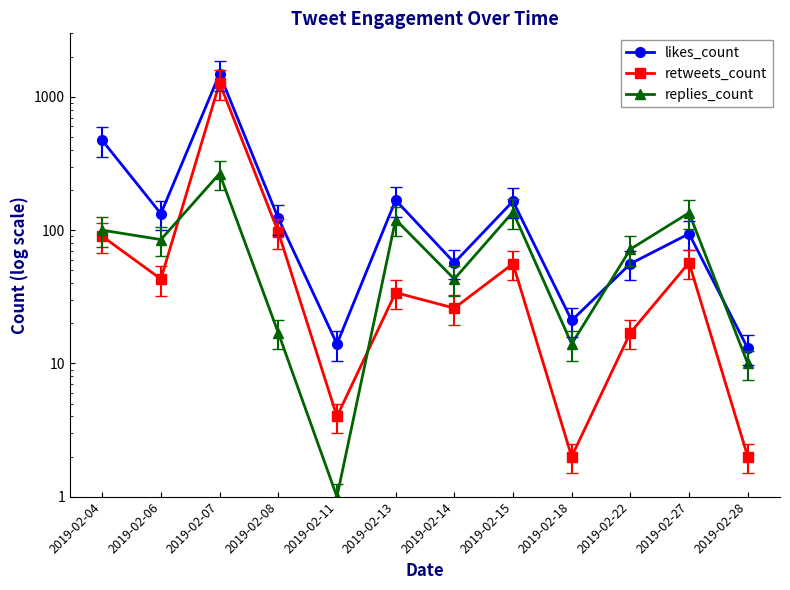

The value of retweets_count at 2019-02-08 is 162. True or false?

False